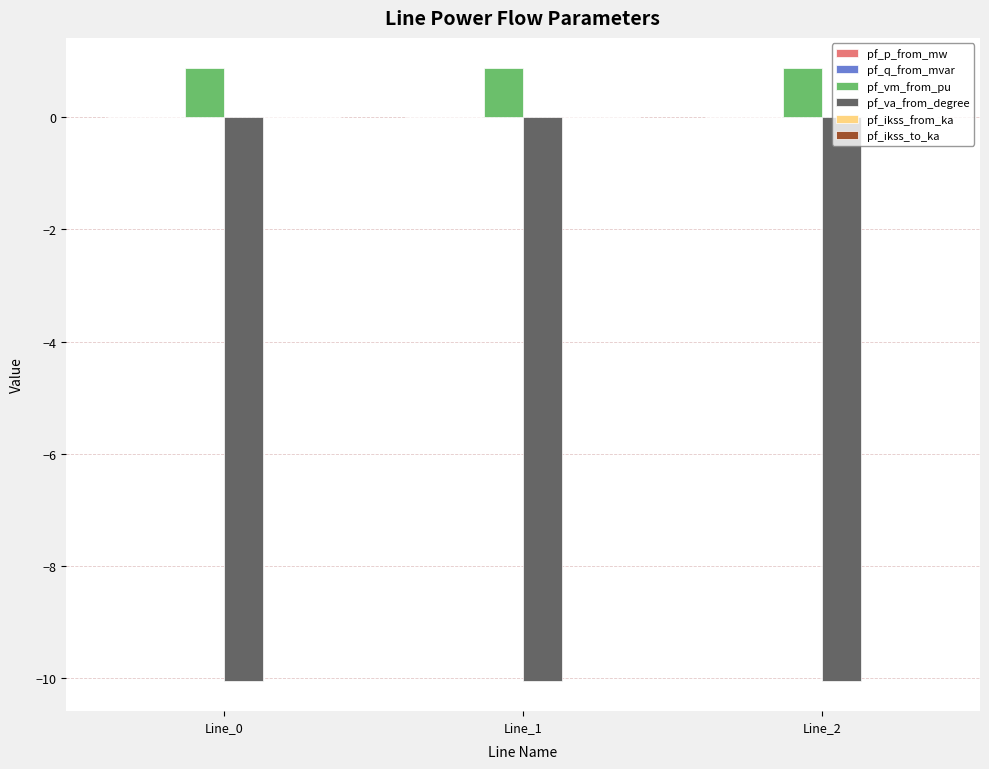

What is the sum of all pf_vm_from_pu values?

2.6